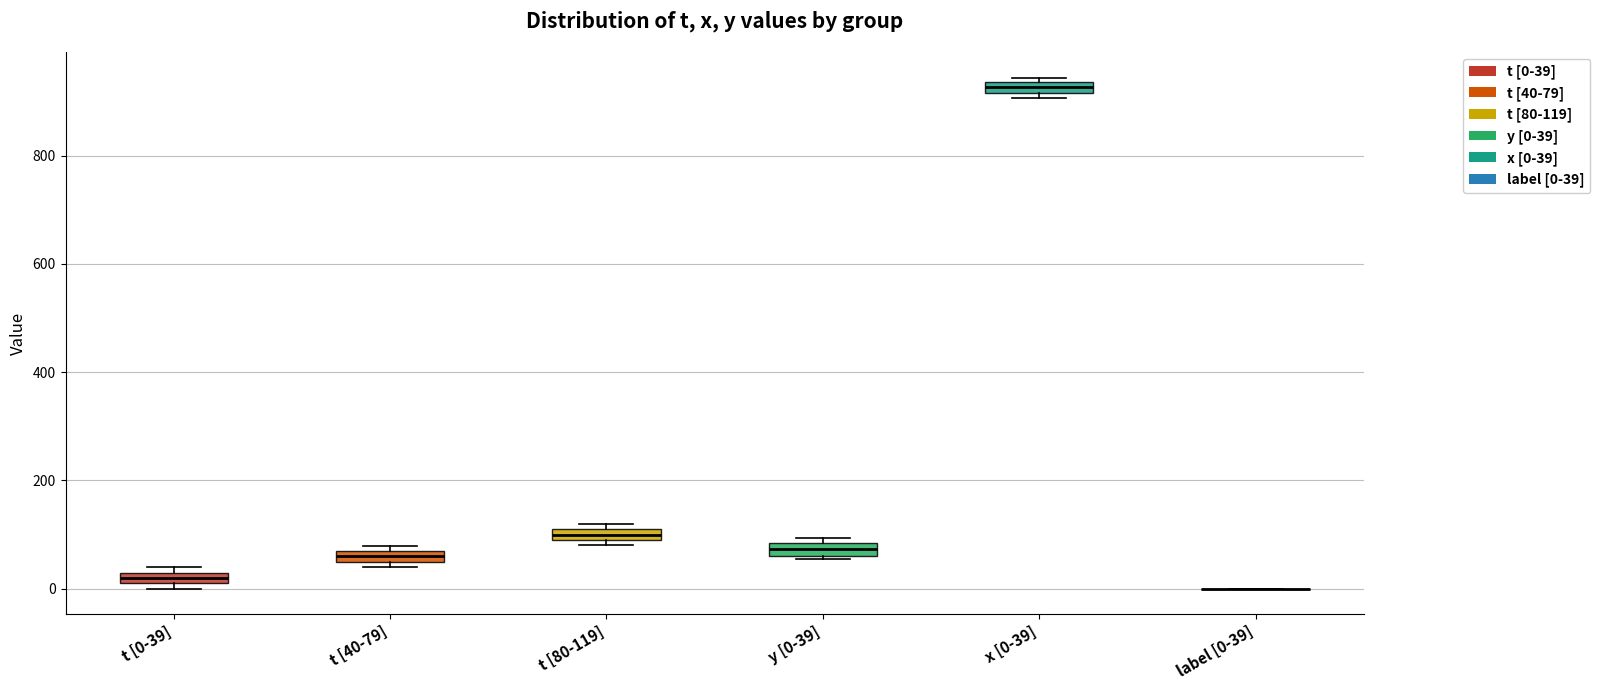

Where is the upper edge of the box for t [80-119] on the y-axis? The values are not printed on the chart, so give them approximately, as read against the axis.

100